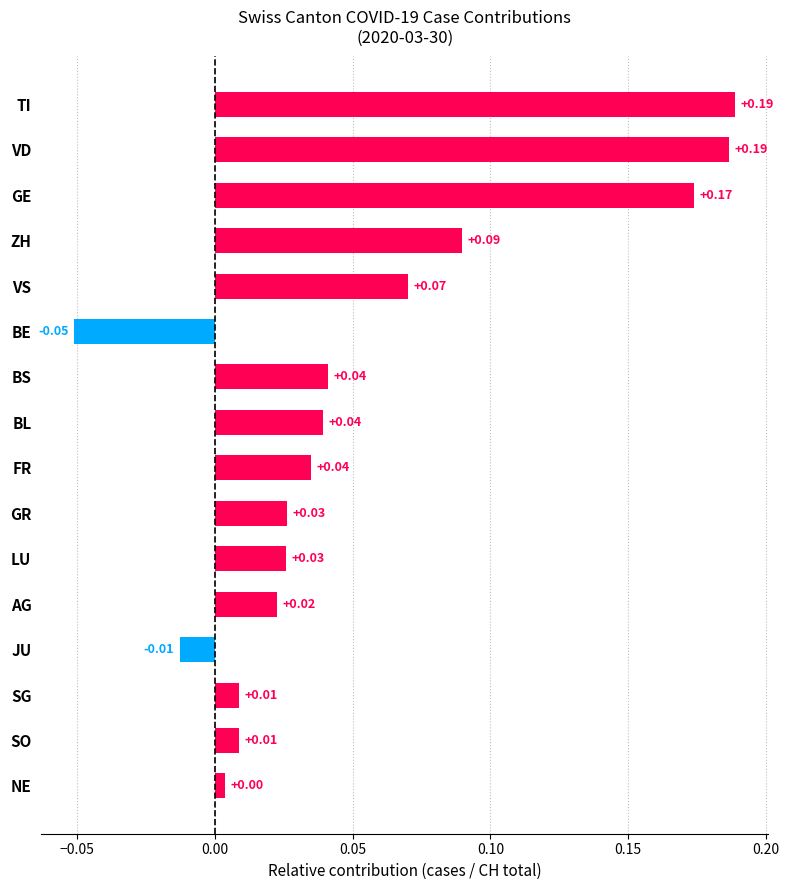

Which category has the lowest value across all series?

BE